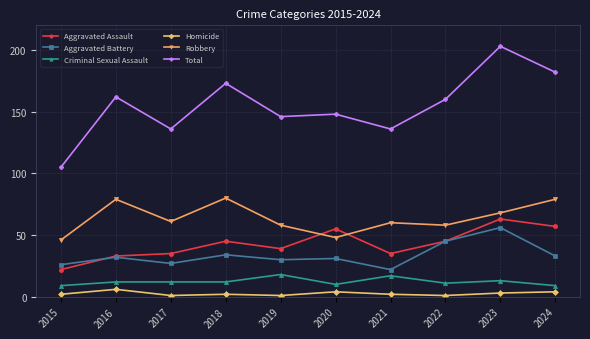

At which category is the sum across all series the highest?

2023